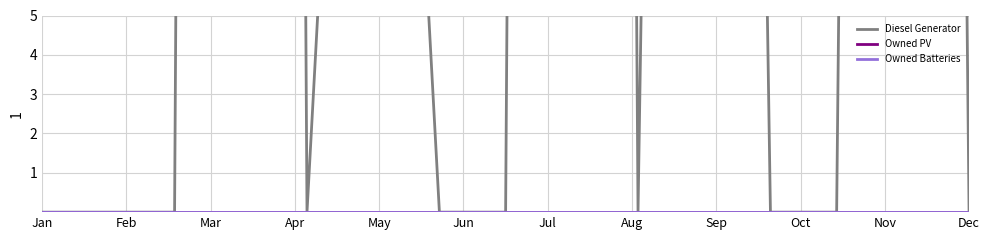

Which label corresponds to the largest value in the chart?

Apr